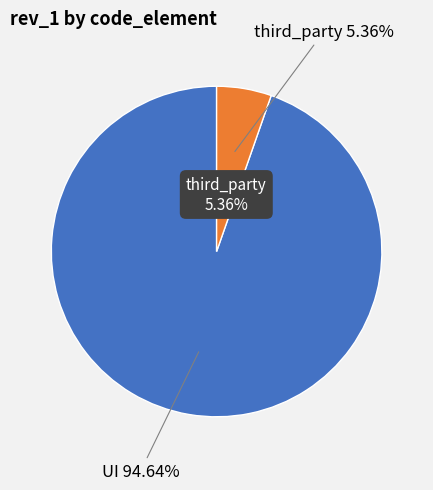

Between third_party and UI, which is larger?

UI